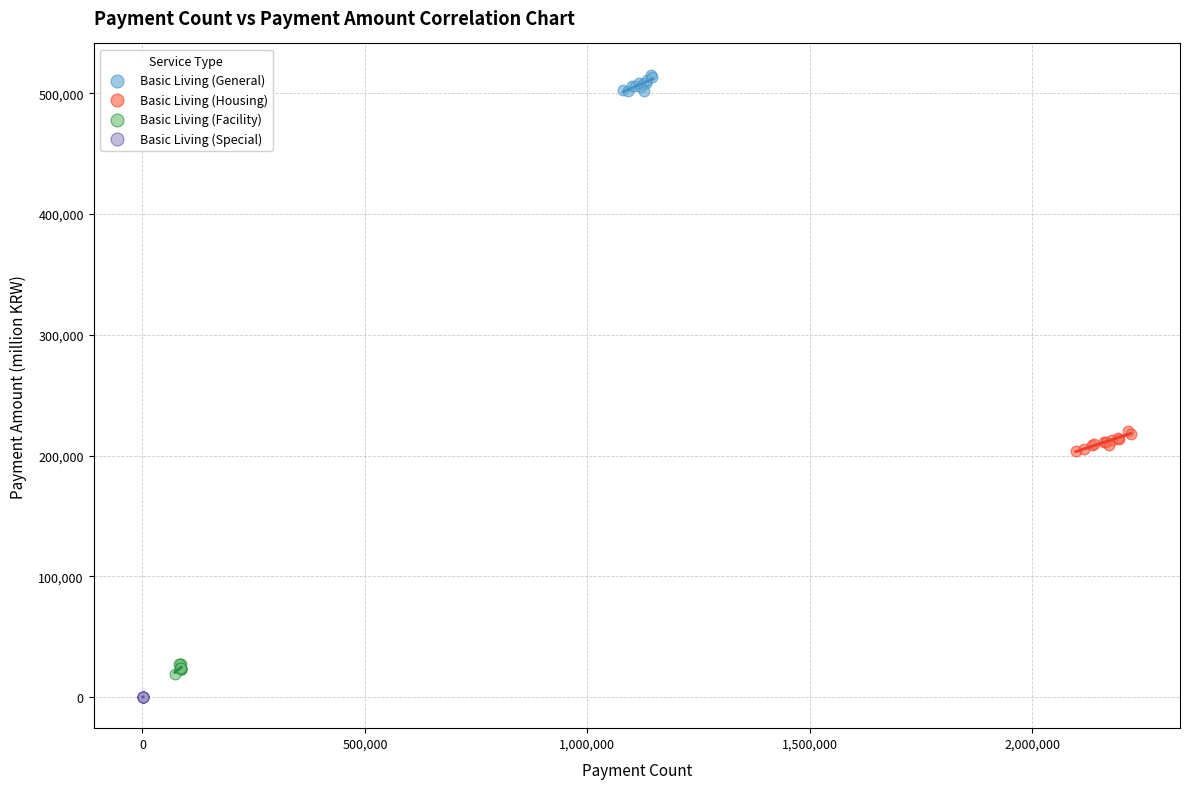

Which series reaches the maximum Y coordinate?

Basic Living (General)